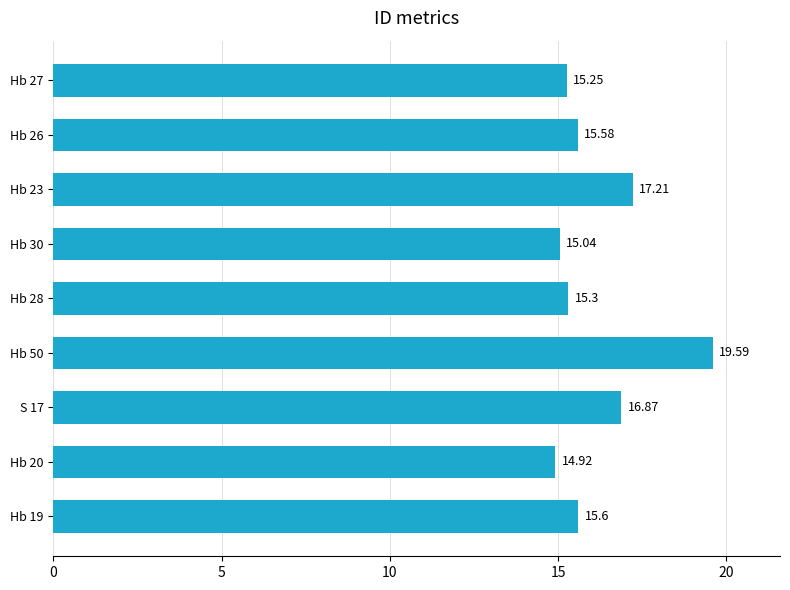

What is the average value?

16.2